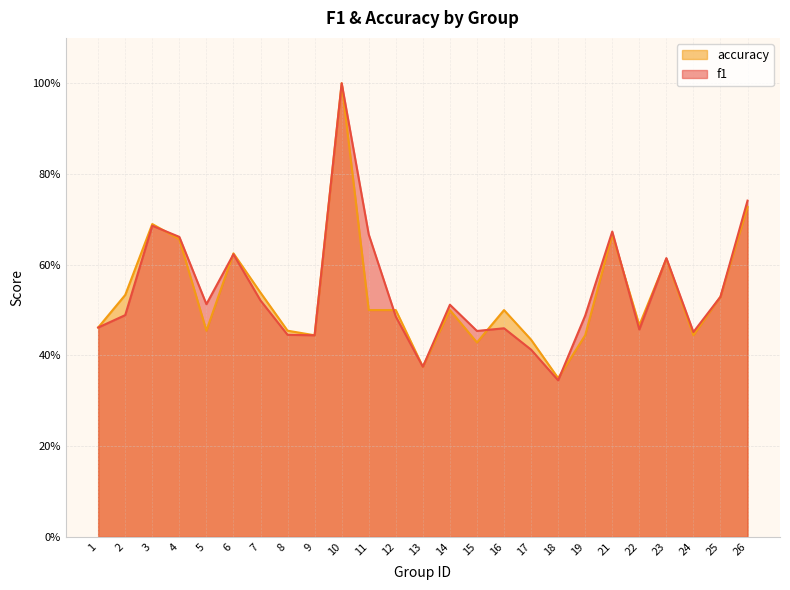

What is the minimum value for accuracy?

0.3